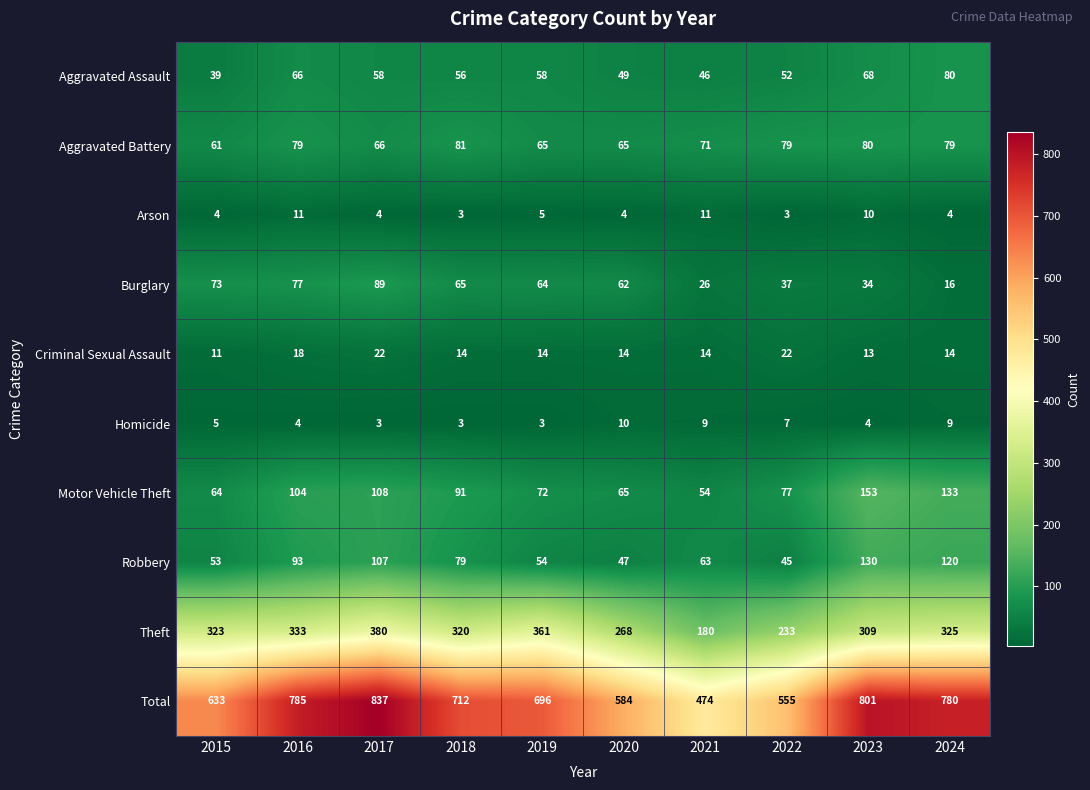

Where is Homicide nearest to the value 6?

2015